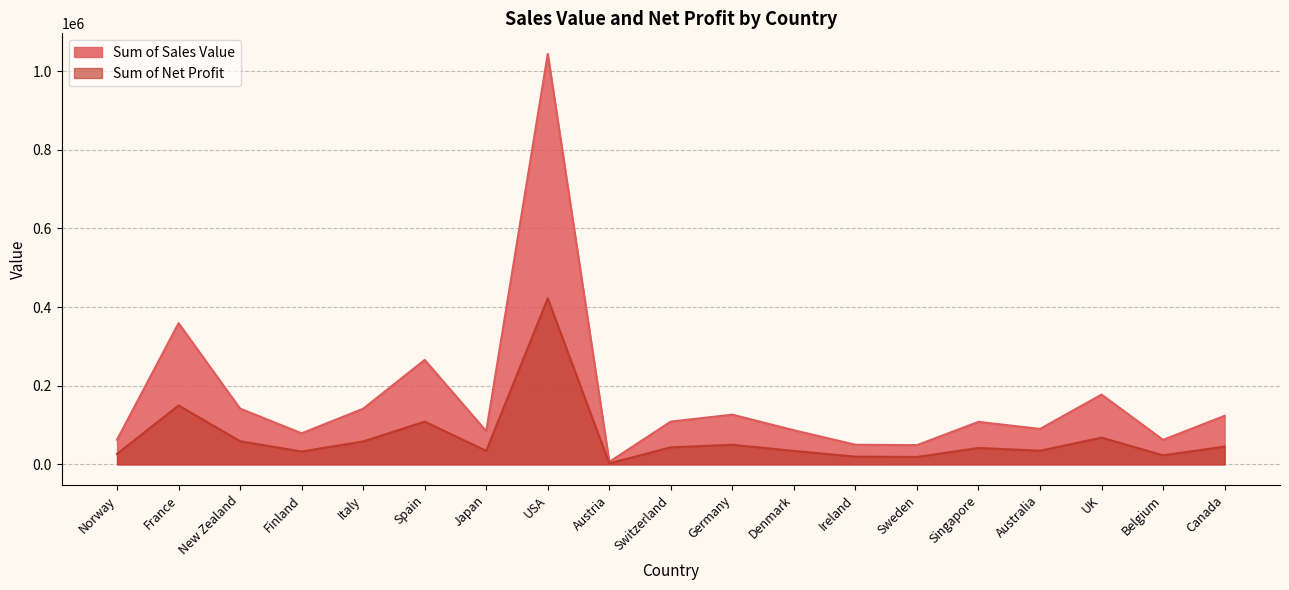

Rank the series by their maximum value, from highest to lowest.

Sum of Sales Value, Sum of Net Profit